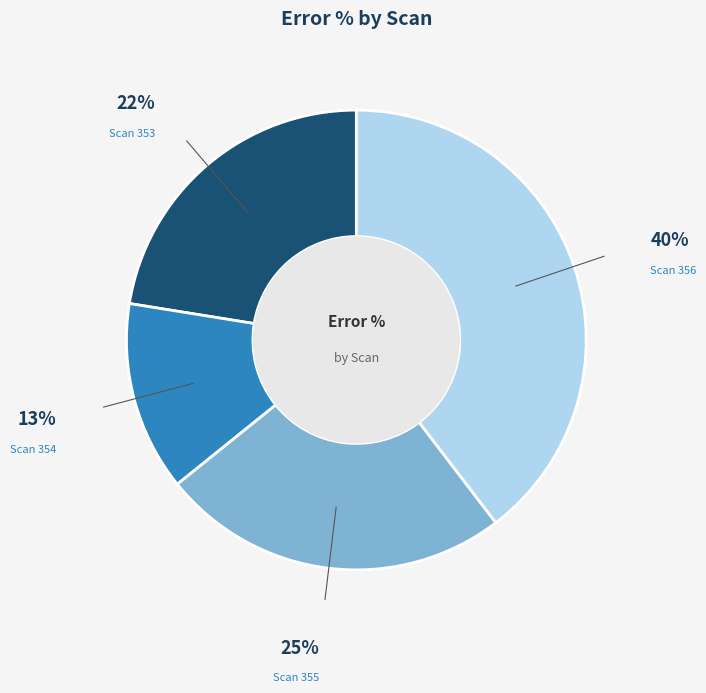

Is there any slice that represents more than half of the pie?

No